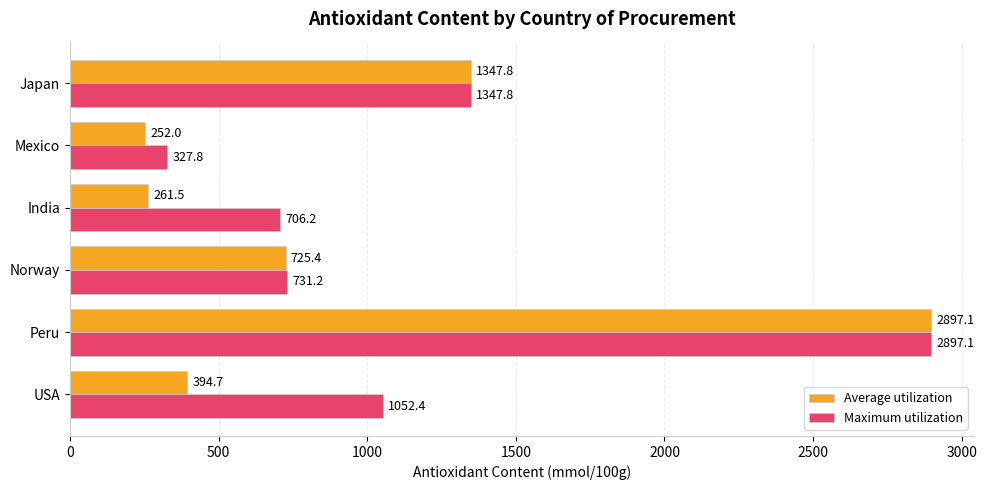

How many categories are shown in the chart?

6